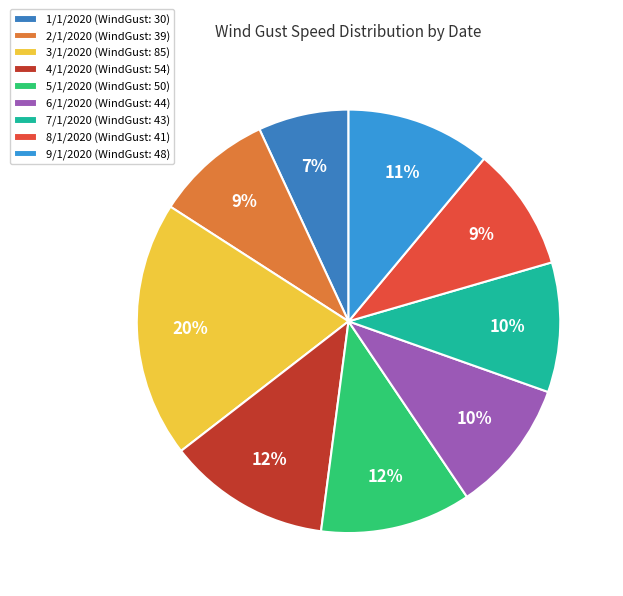

Between 3/1/2020 and 7/1/2020, which is larger?

3/1/2020